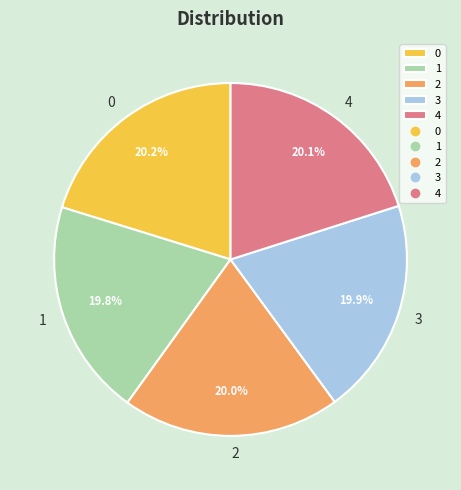

Is there any slice that represents more than half of the pie?

No